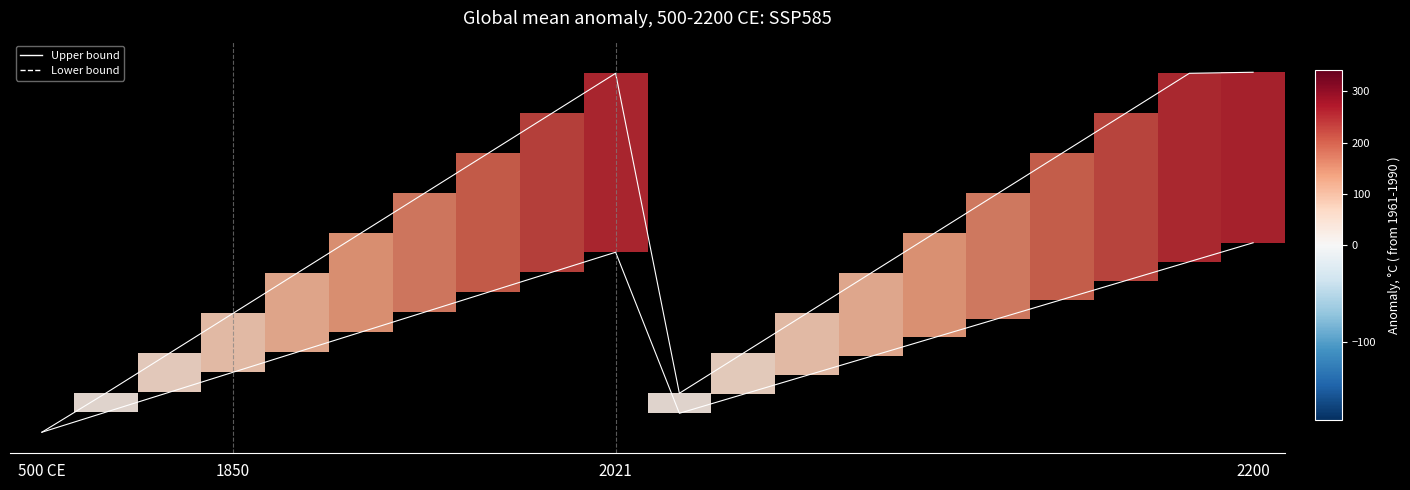

At which category does the chart reach its minimum across all series?

500 CE